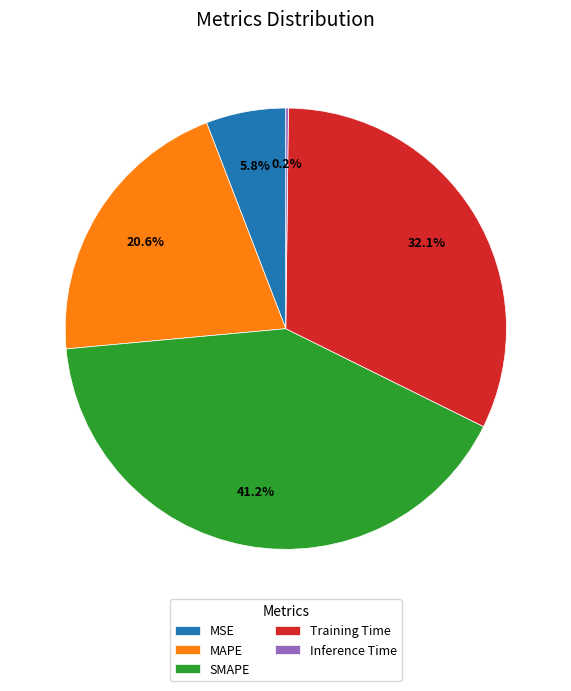

Which has a higher value, MAPE or SMAPE?

SMAPE